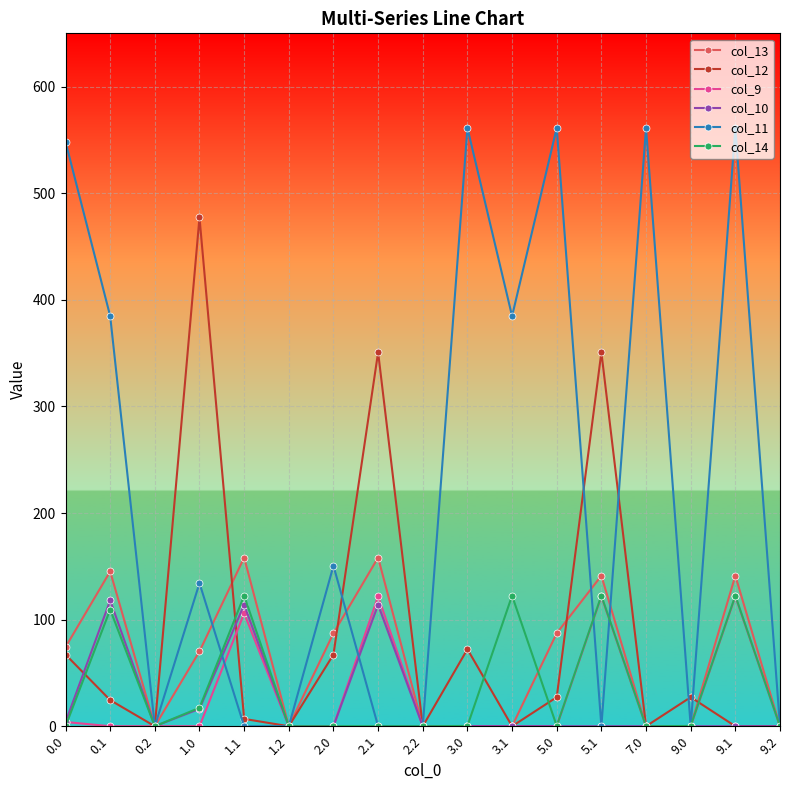

At which category is the sum across all series the highest?

9.1